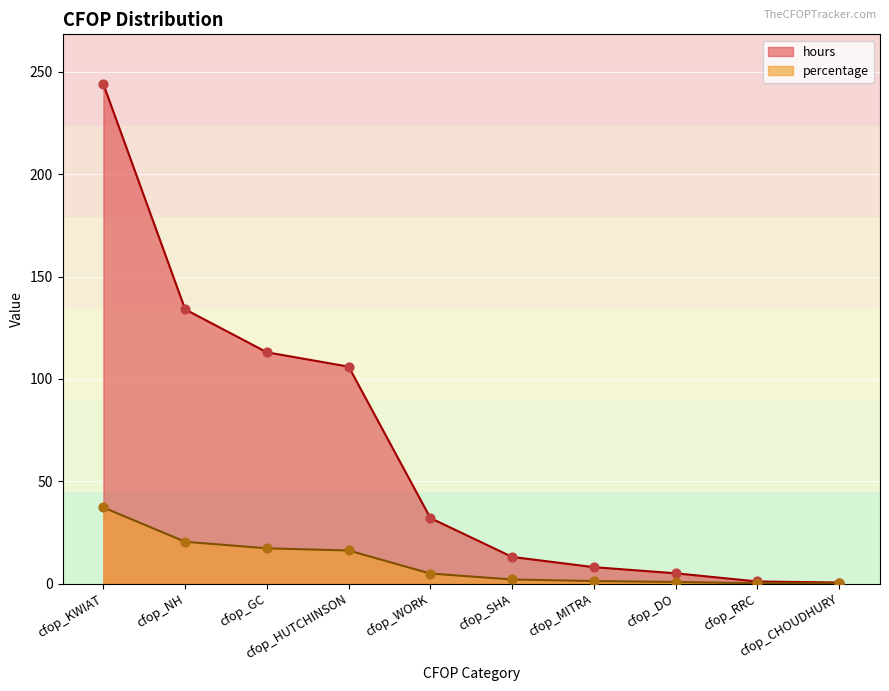

Which series has the widest spread of Y values?

percentage